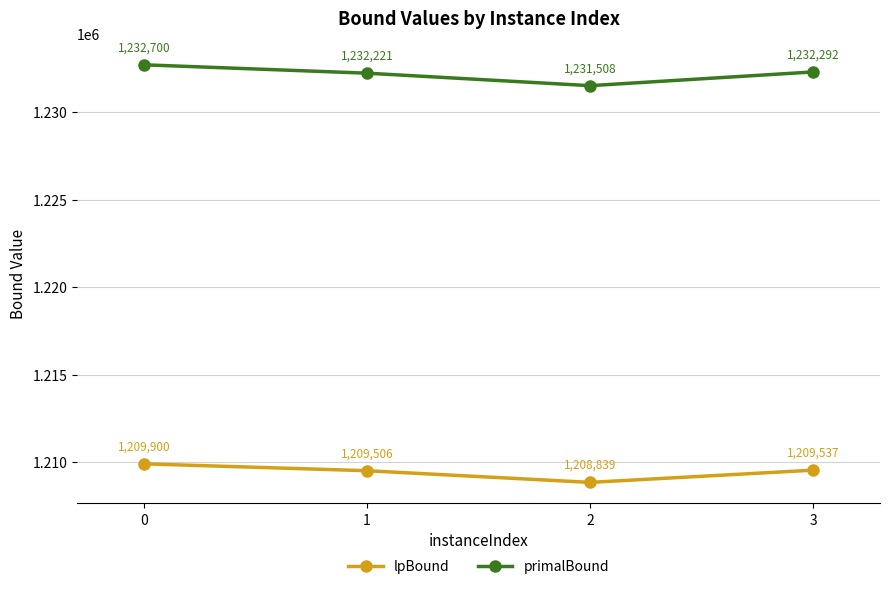

At which label is primalBound closest to 1232104?

1